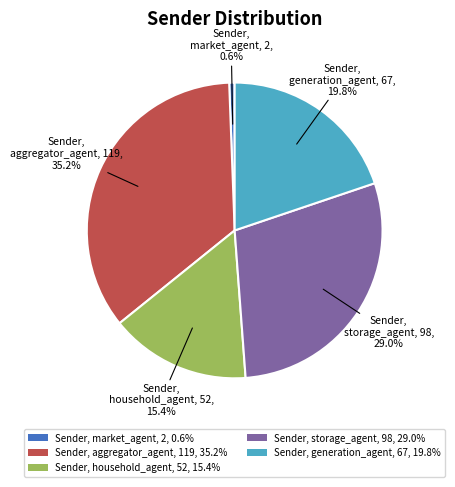

Which slice is the largest?

Sender, aggregator_agent, 119, 35.2%